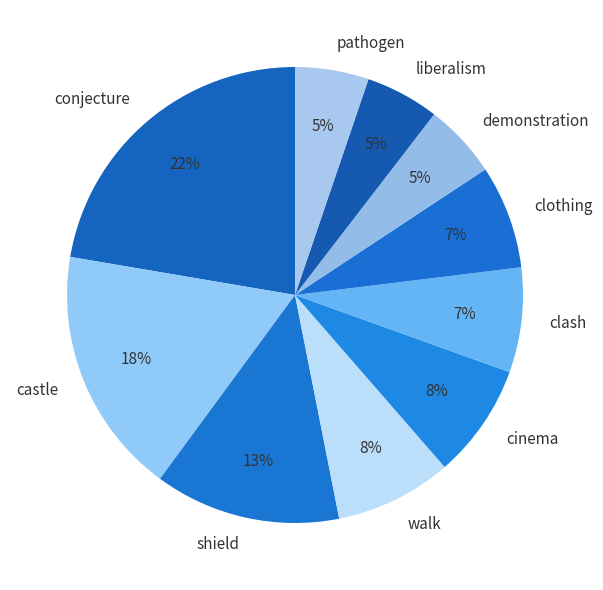

Count the number of slices in the pie.

10